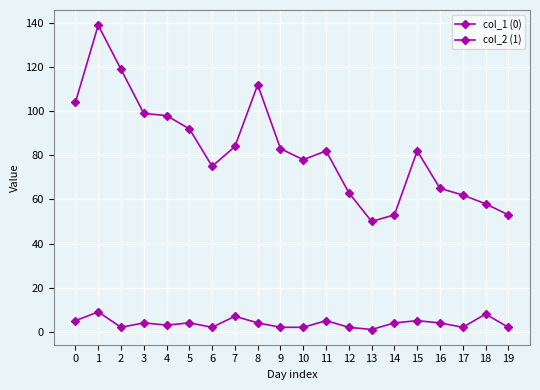

How many categories are shown in the chart?

20